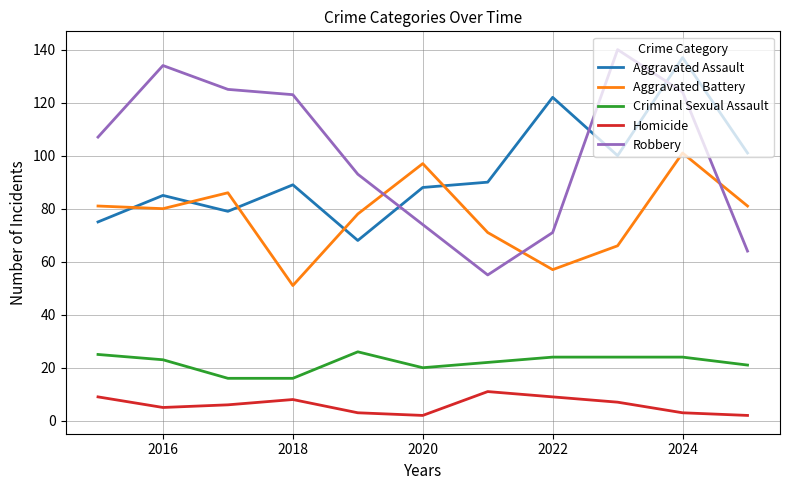

Which series has the largest total across all categories?

Robbery